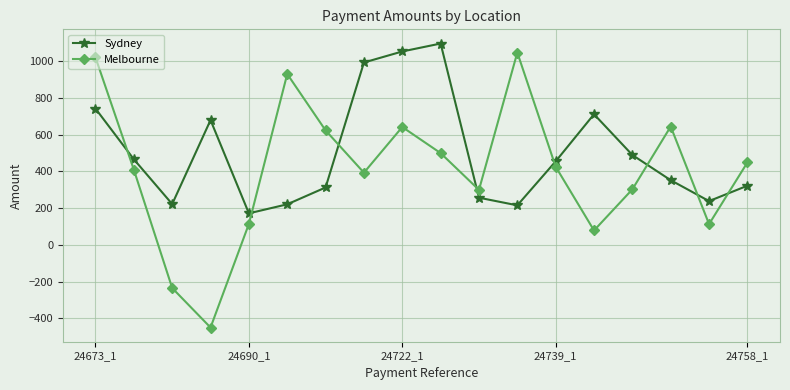

At how many categories does at least one series exceed 552?

10